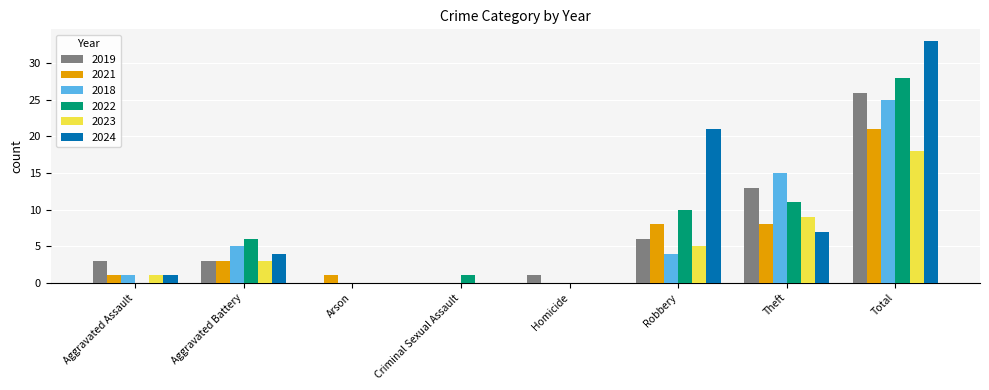

Which label corresponds to the largest value in the chart?

Total